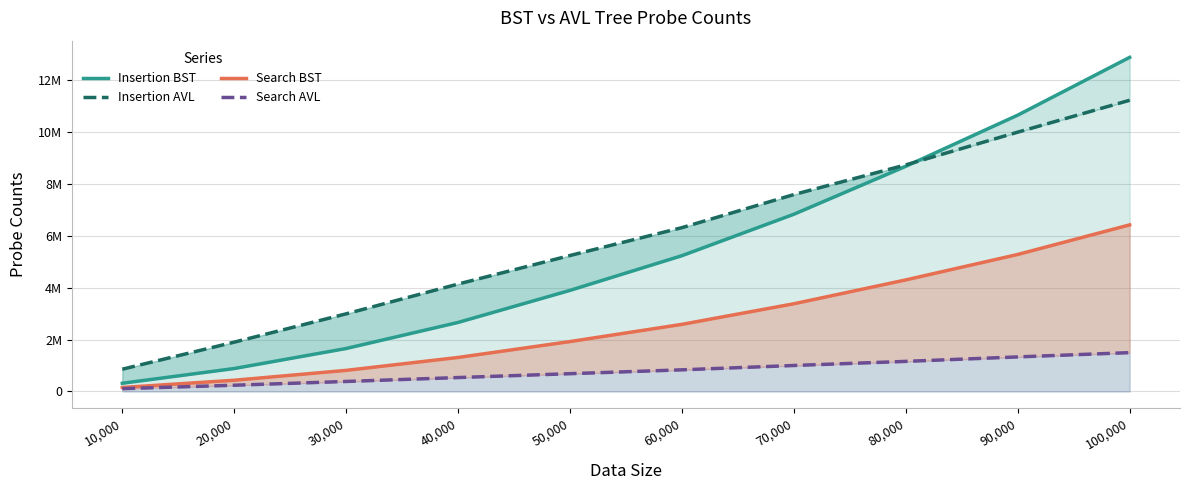

Which category has the lowest value in the Insertion BST series?

10,000